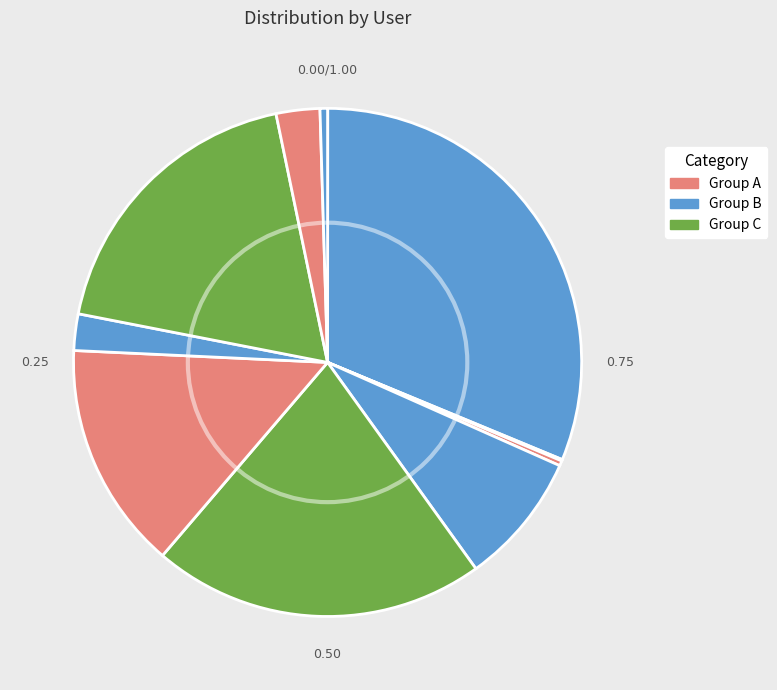

Count the number of slices in the pie.

11